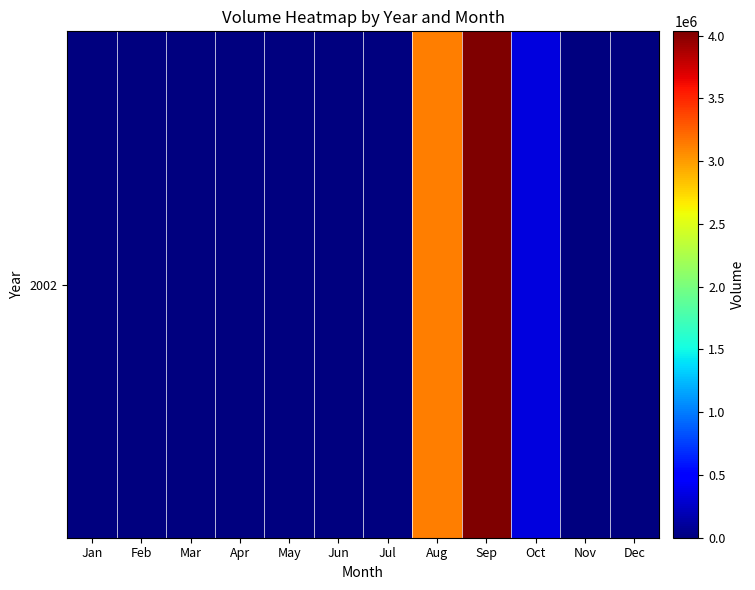

What is the greatest value displayed?

4035120